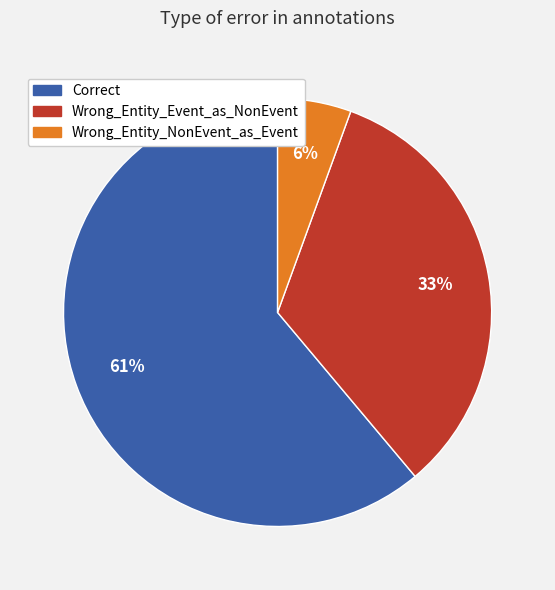

Does Correct account for over 50% of the chart?

Yes